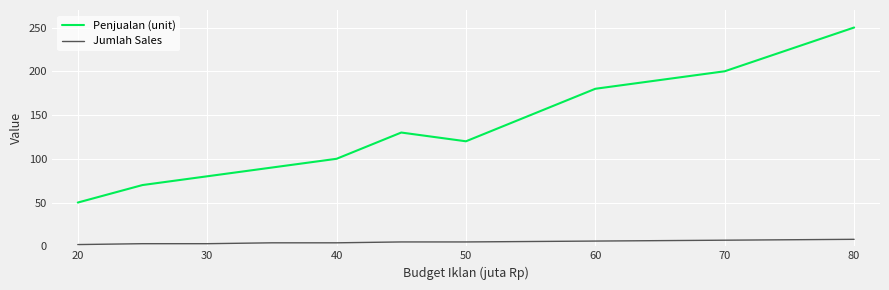

Which series has the largest range (max minus min)?

Penjualan (unit)